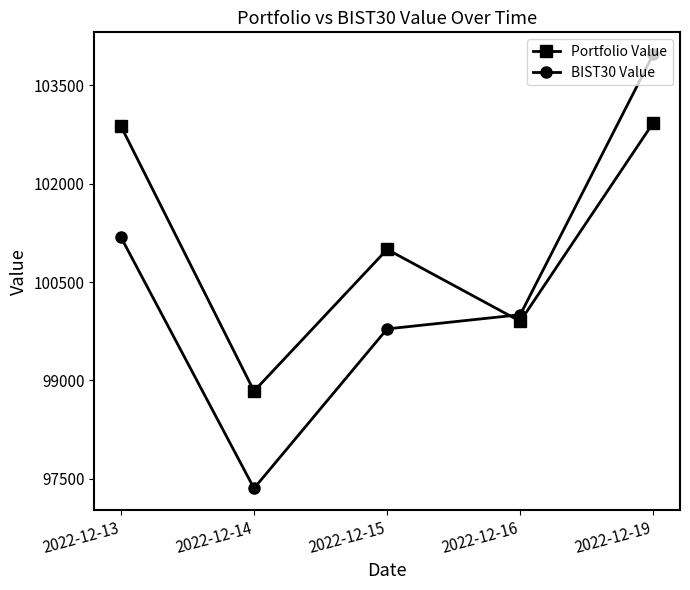

Is it true that BIST30 Value equals 22804.6 at 2022-12-15?

False